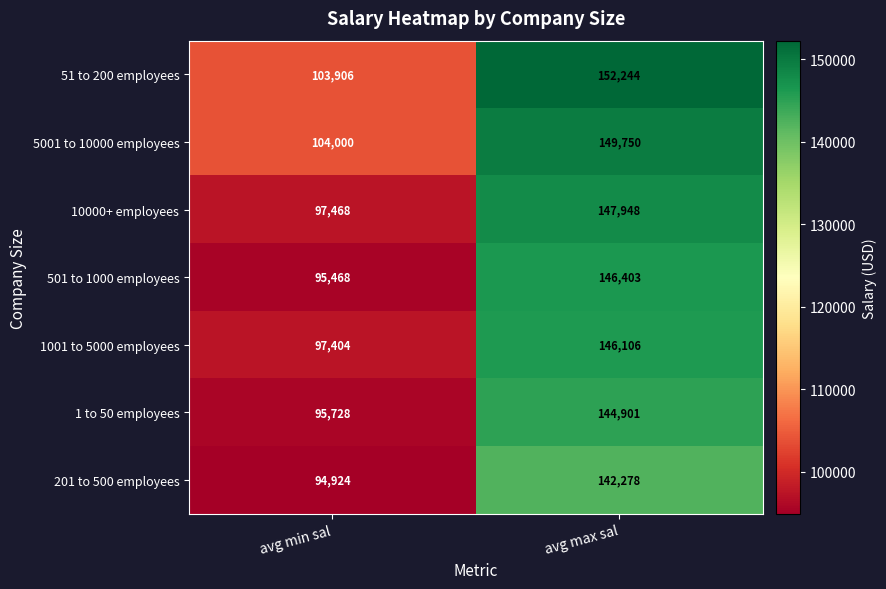

At which category is the sum across all series the highest?

avg max sal